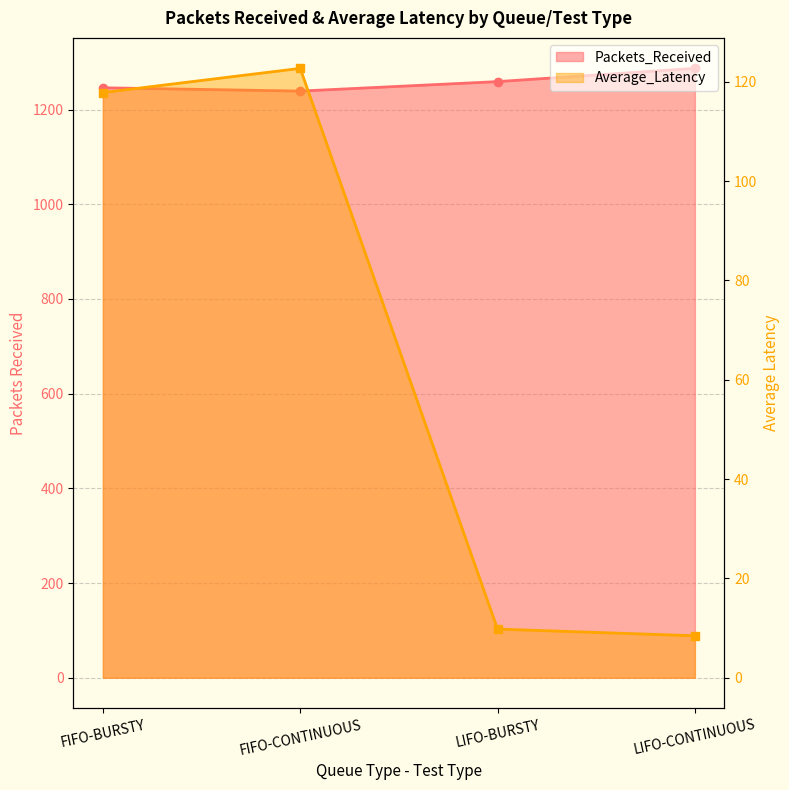

What are all the series names shown in the legend?

Packets_Received, Average_Latency